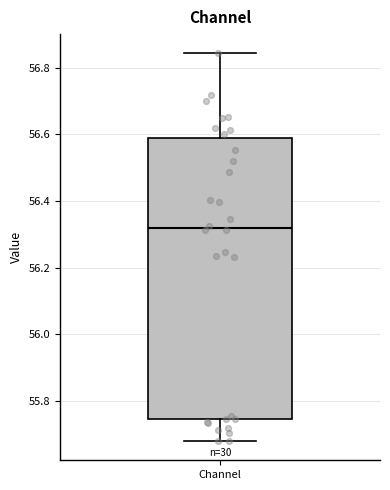

Transcribe this box plot: give where the median line is, the range the box spans, and where the two whiskers end, as read against the y-axis. The values are not printed on the chart, so give them approximately, as read against the axis.

median 56.32, box 55.74 to 56.58, whiskers 55.68 to 56.84